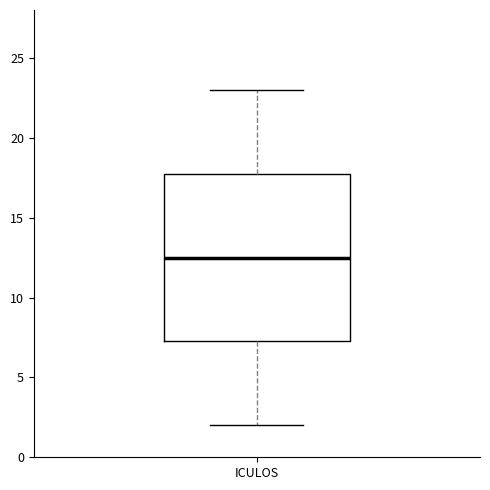

Where is the upper edge of the box for ICULOS on the y-axis? The values are not printed on the chart, so give them approximately, as read against the axis.

18.0